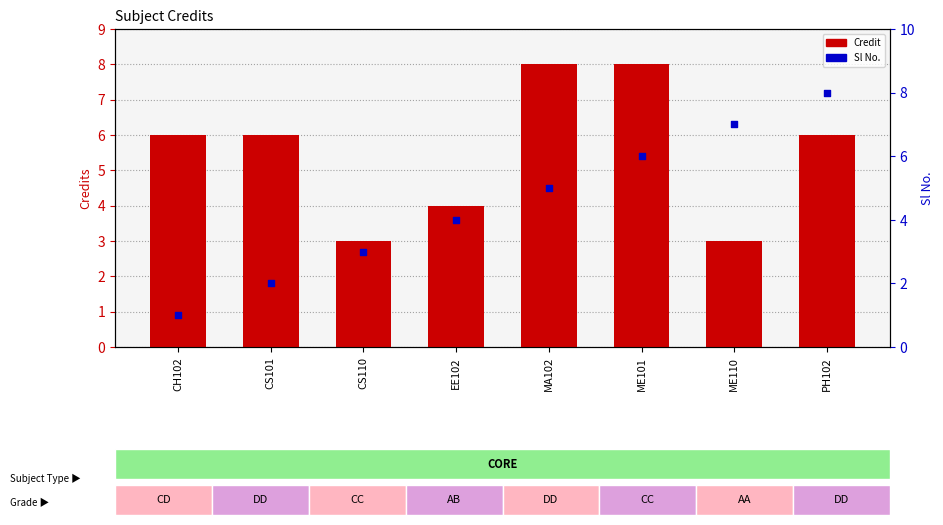

Which series has the widest spread of Y values?

Sl No.